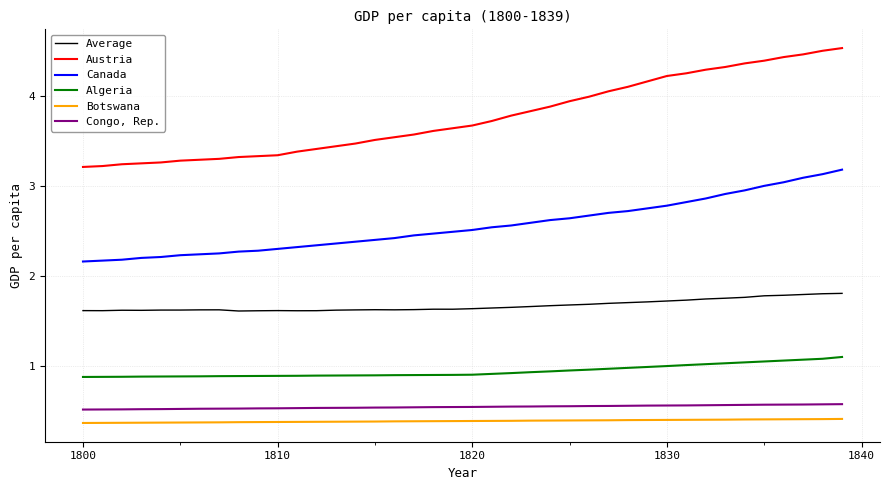

True or false: Canada and Algeria cross at least once.

False